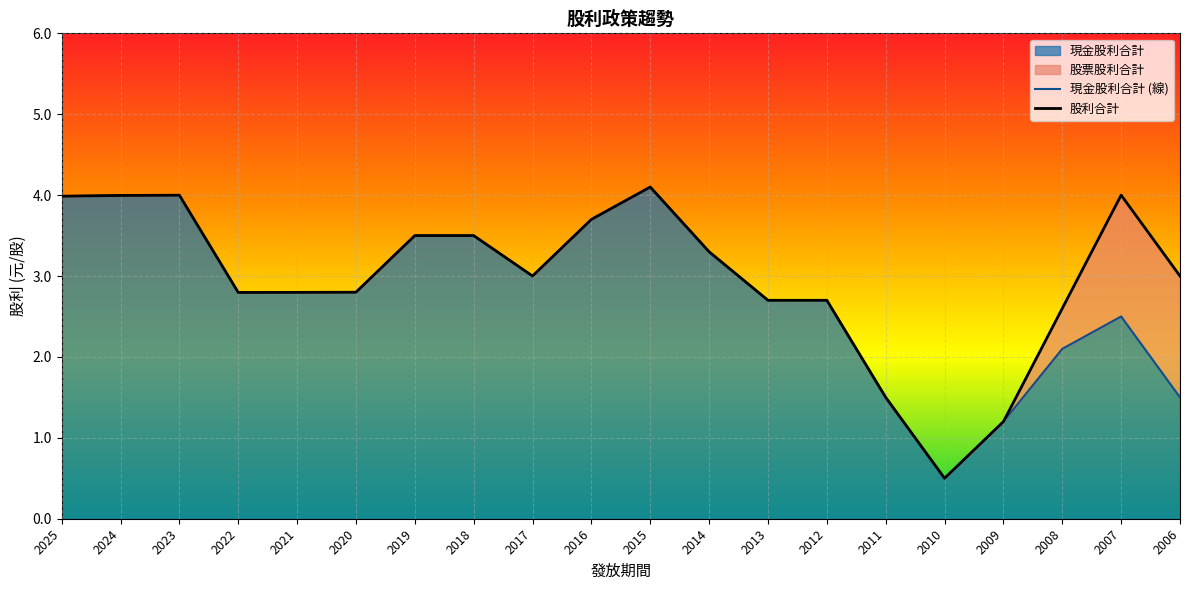

Does the chart display data point markers on the line(s)?

No